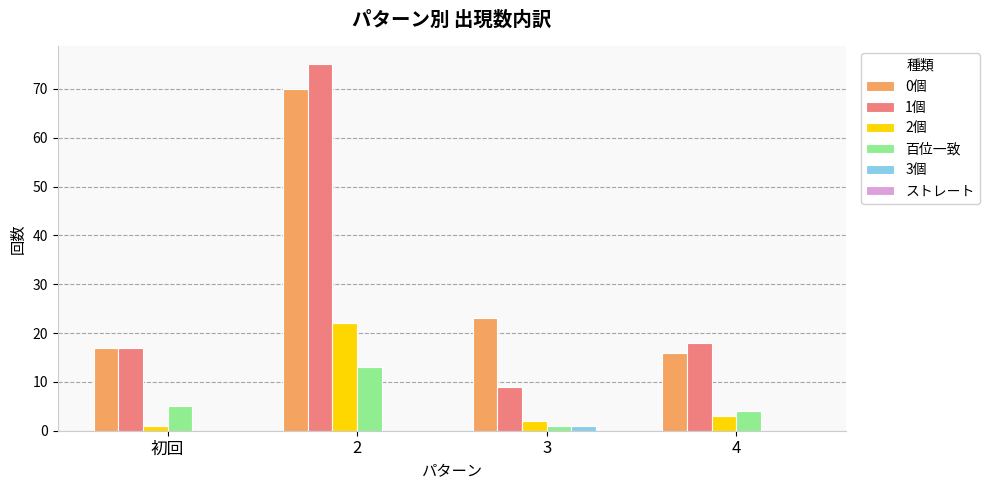

Is it true that 2個 equals 2 at 3?

True